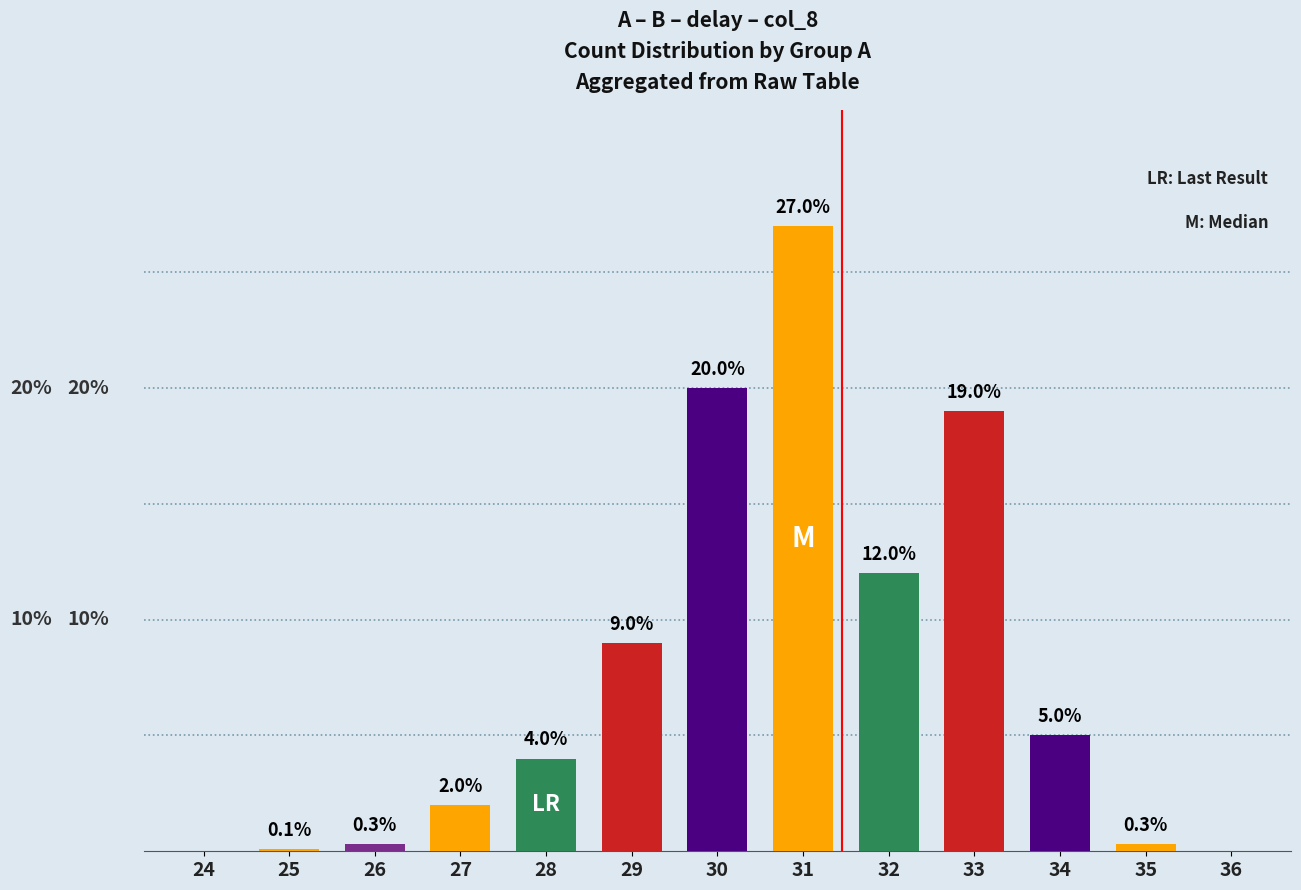

Reading left to right, transcribe all the data shown in this chart.

24=0.0	25=0.1	26=0.3	27=2.0	28=4.0	29=9.0	30=20.0	31=27.0	32=12.0	33=19.0	34=5.0	35=0.3	36=0.0